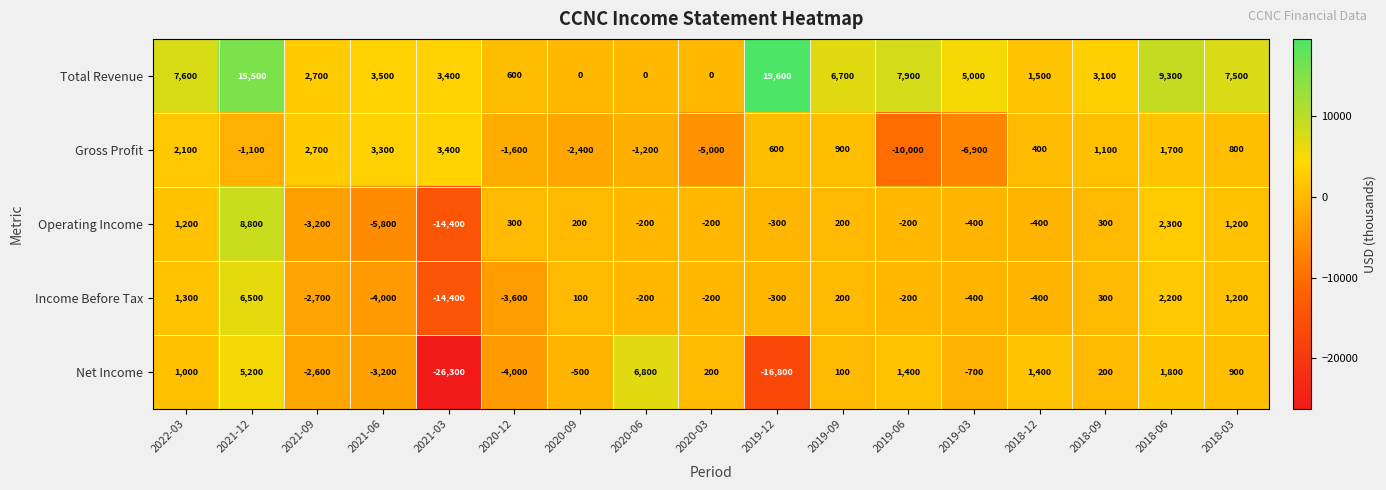

List the series in order of their peak value, highest first.

Total Revenue, Operating Income, Net Income, Income Before Tax, Gross Profit